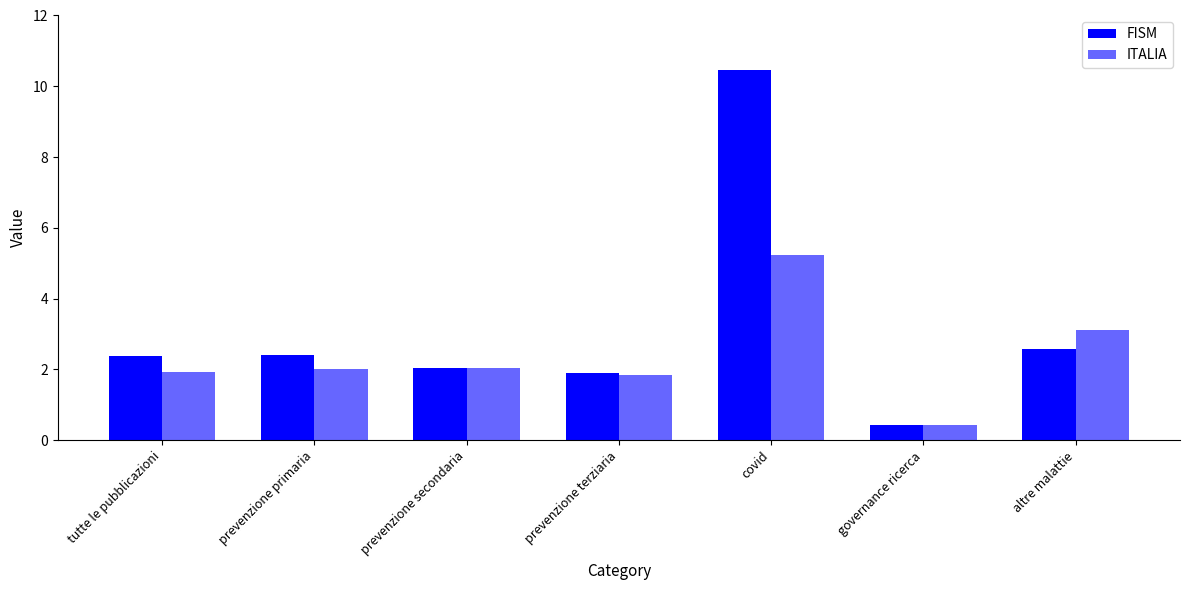

The value of FISM at prevenzione secondaria is 2.8. True or false?

False